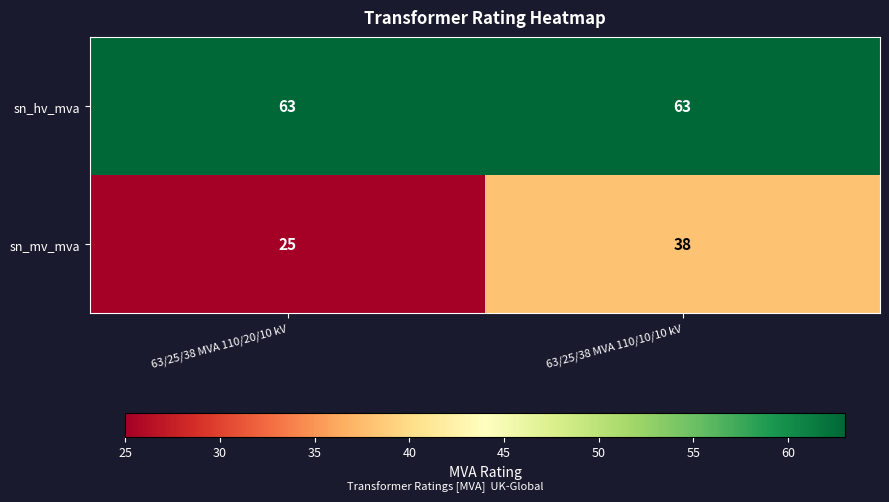

Rank the series at 63/25/38 MVA 110/20/10 kV from highest to lowest value.

sn_hv_mva, sn_mv_mva